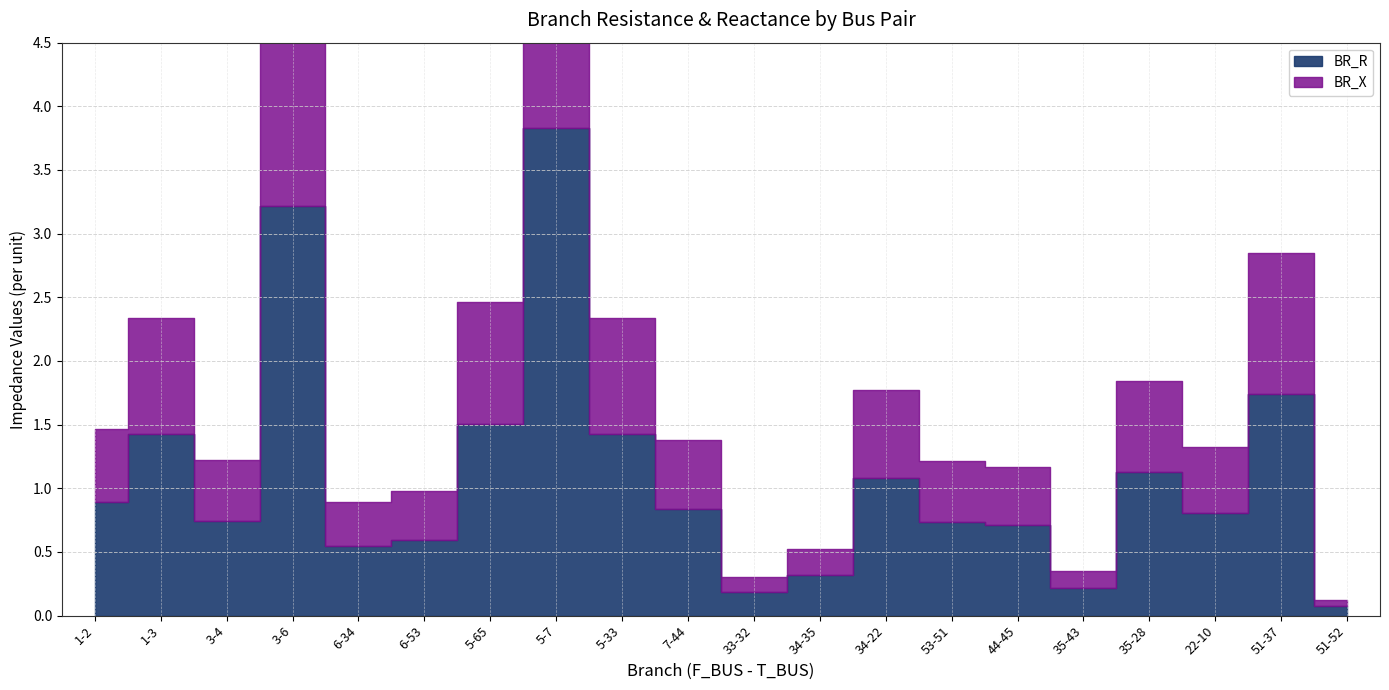

True or false: BR_R has a value of 1.1 at 35-28.

True